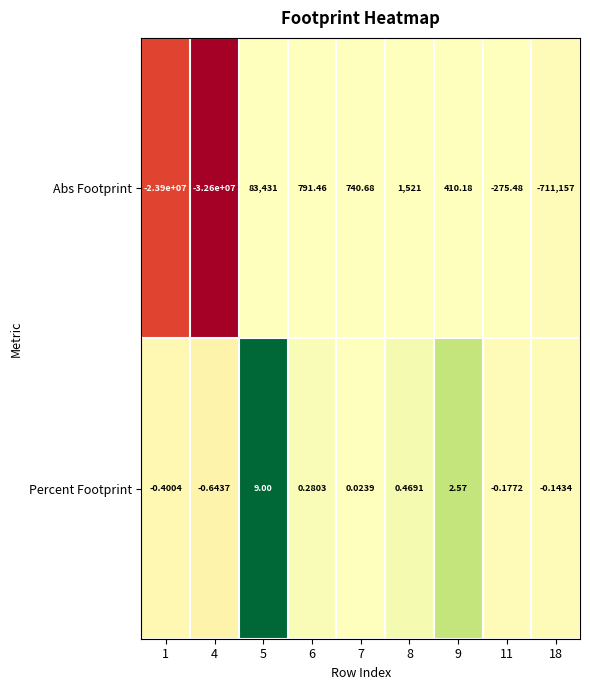

Rank the series by their maximum value, from lowest to highest.

Percent Footprint, Abs Footprint